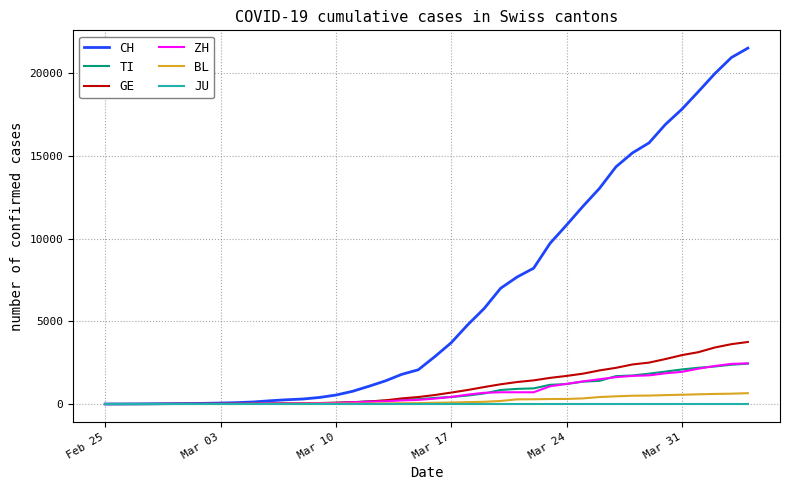

What is the maximum value for ZH?

2461